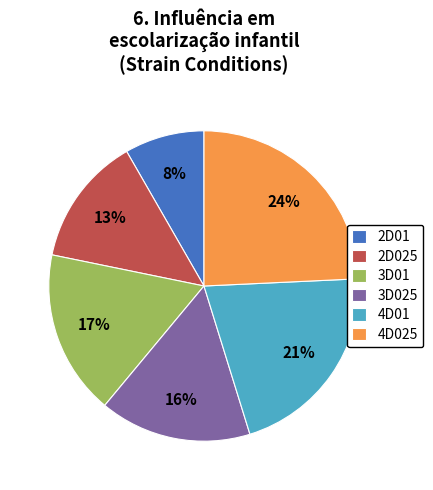

To the nearest percent, what portion does 2D025 represent?

13%